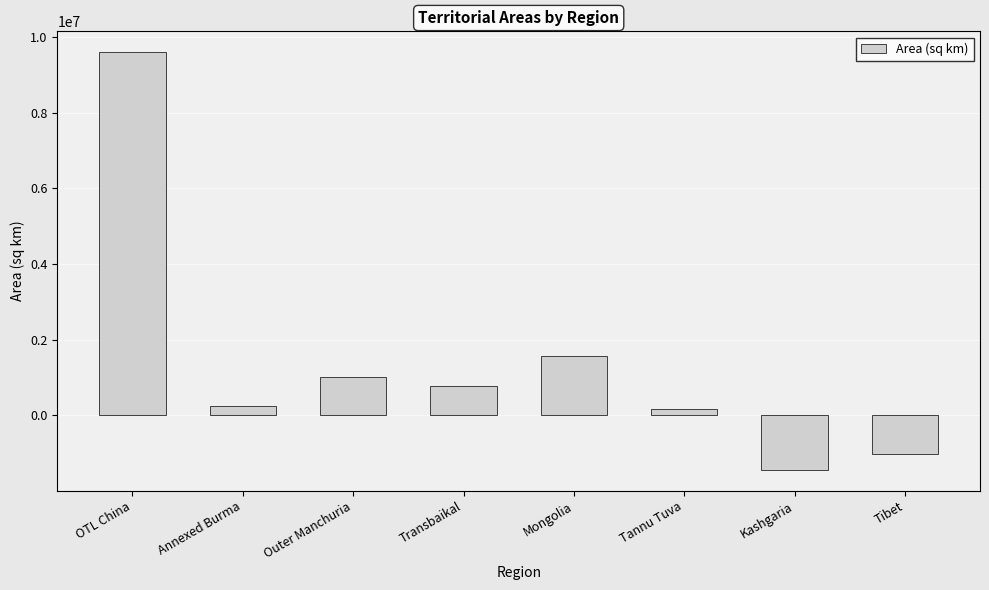

What is the label of the 3rd bar from the left?

Outer Manchuria